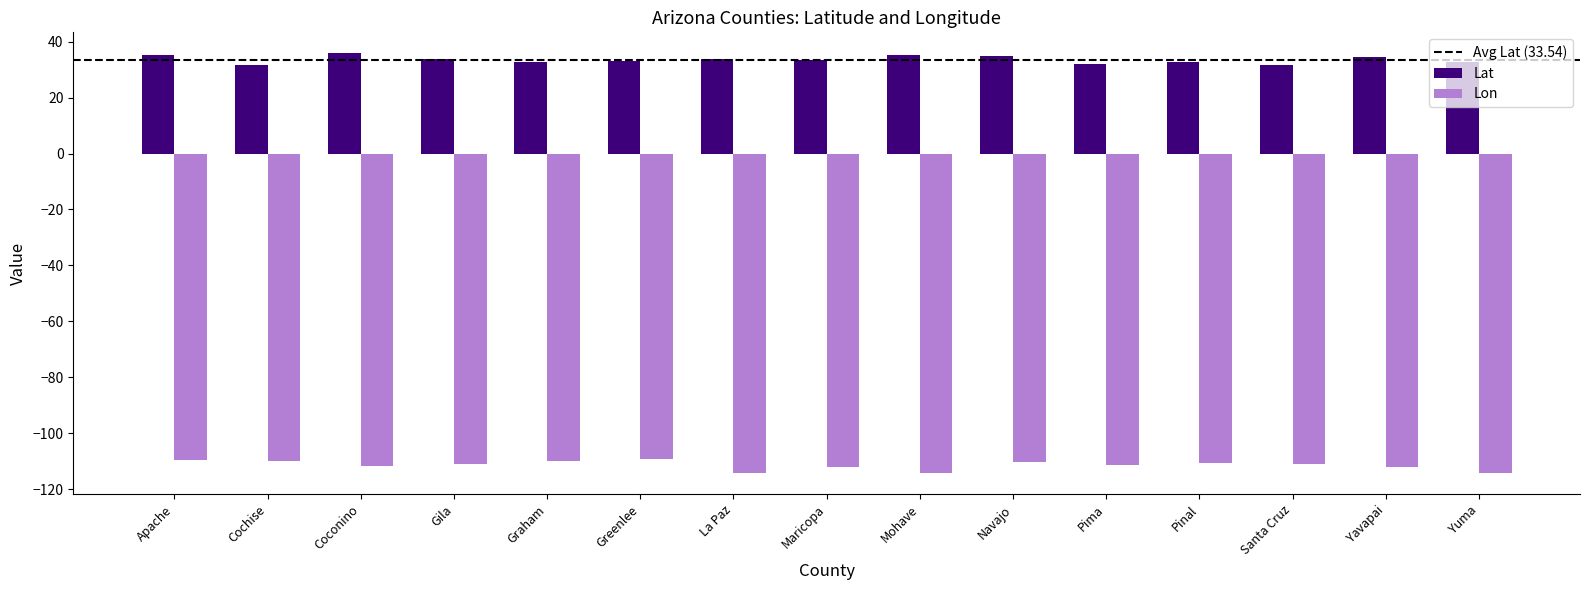

Where does the Lat series first go above 33?

Apache